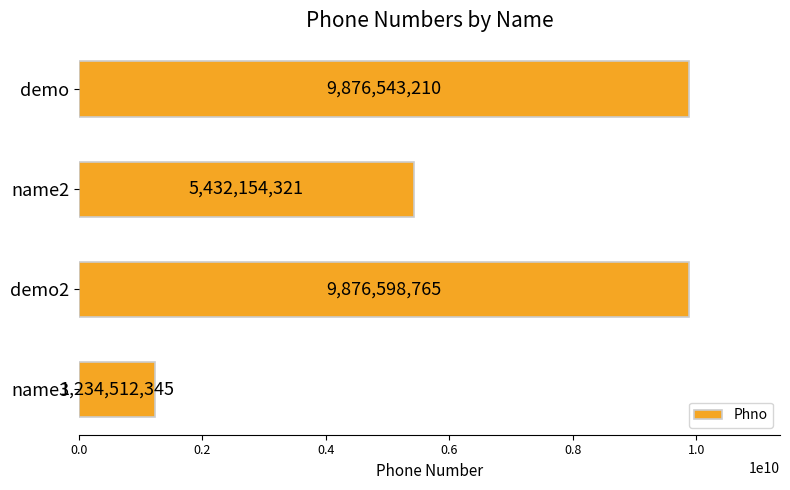

What is the sum of the values at name2 and demo2?

15308753086